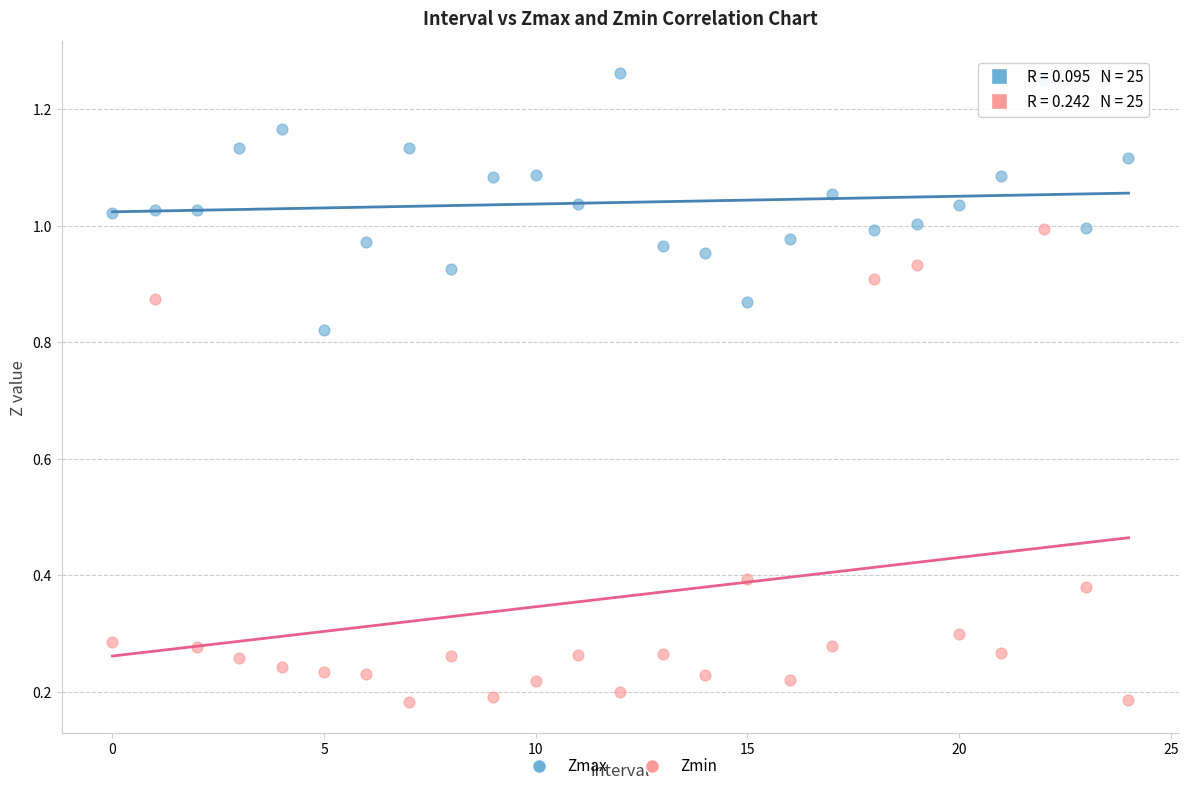

Which series has the widest spread of Y values?

Zmin